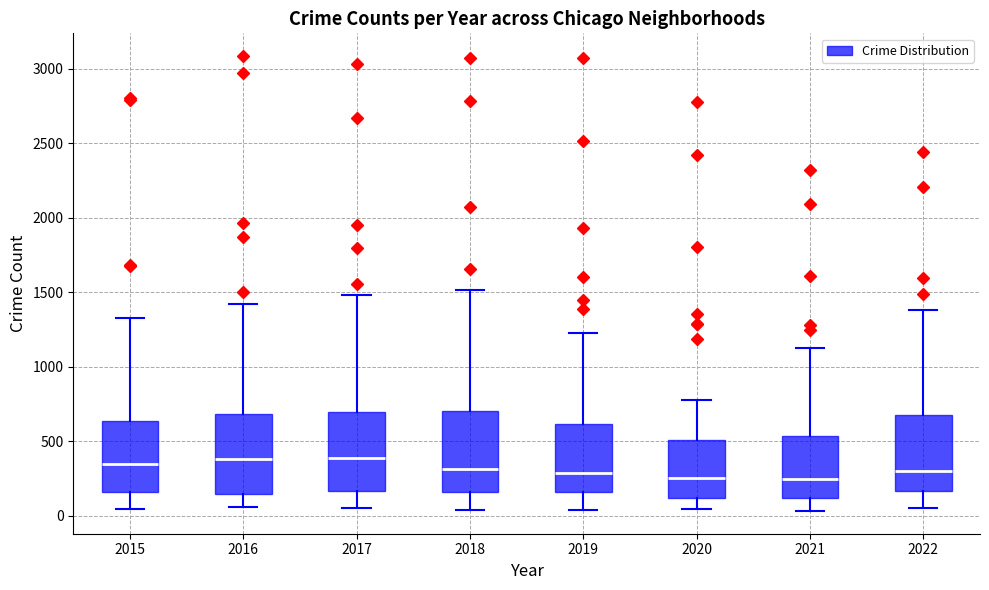

Reading left to right, transcribe this box plot: for each box, give where its median line is, the range the box spans, and where its two whiskers end, as read against the y-axis. The values are not printed on the chart, so give them approximately, as read against the axis.

2015: median 350, box 150 to 650, whiskers 50 to 1350
2016: median 400, box 150 to 700, whiskers 50 to 1400
2017: median 400, box 150 to 700, whiskers 50 to 1500
2018: median 300, box 150 to 700, whiskers 50 to 1500
2019: median 300, box 150 to 600, whiskers 50 to 1250
2020: median 250, box 100 to 500, whiskers 50 to 750
2021: median 250, box 100 to 550, whiskers 50 to 1150
2022: median 300, box 150 to 650, whiskers 50 to 1400